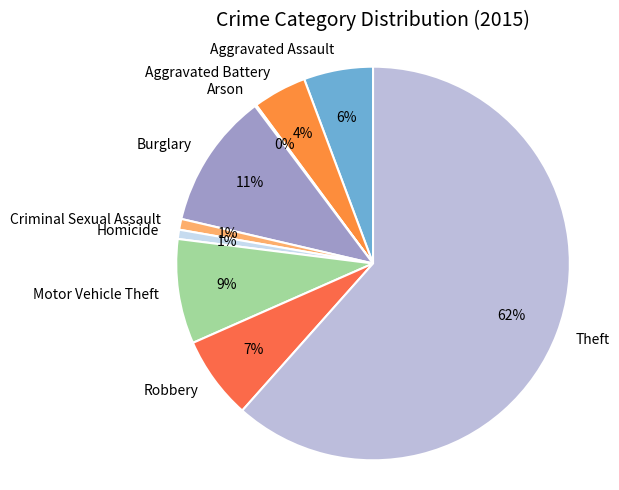

True or false: Homicide accounts for 11% of the total.

False